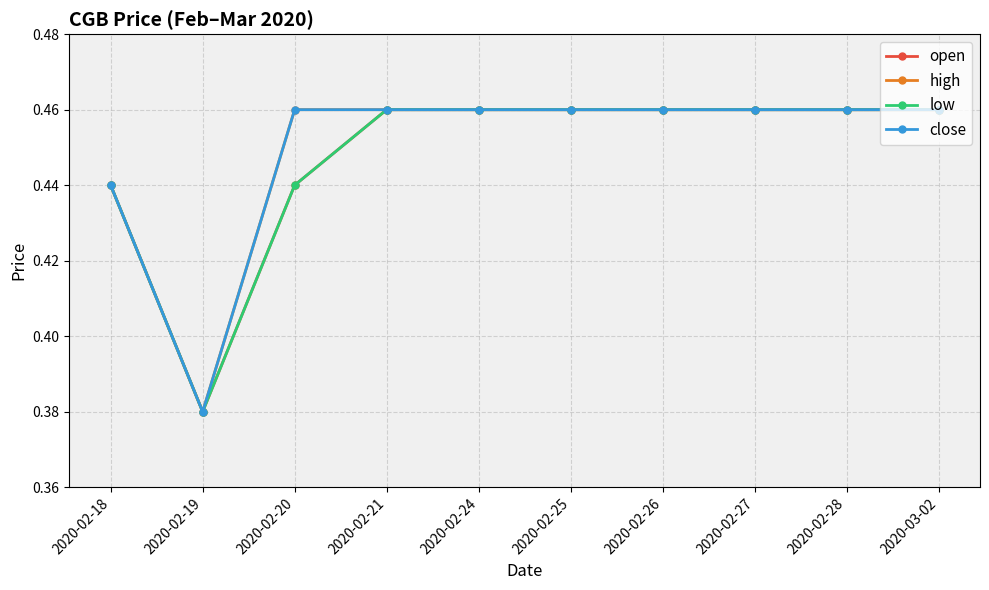

At which label does close reach its minimum?

2020-02-19